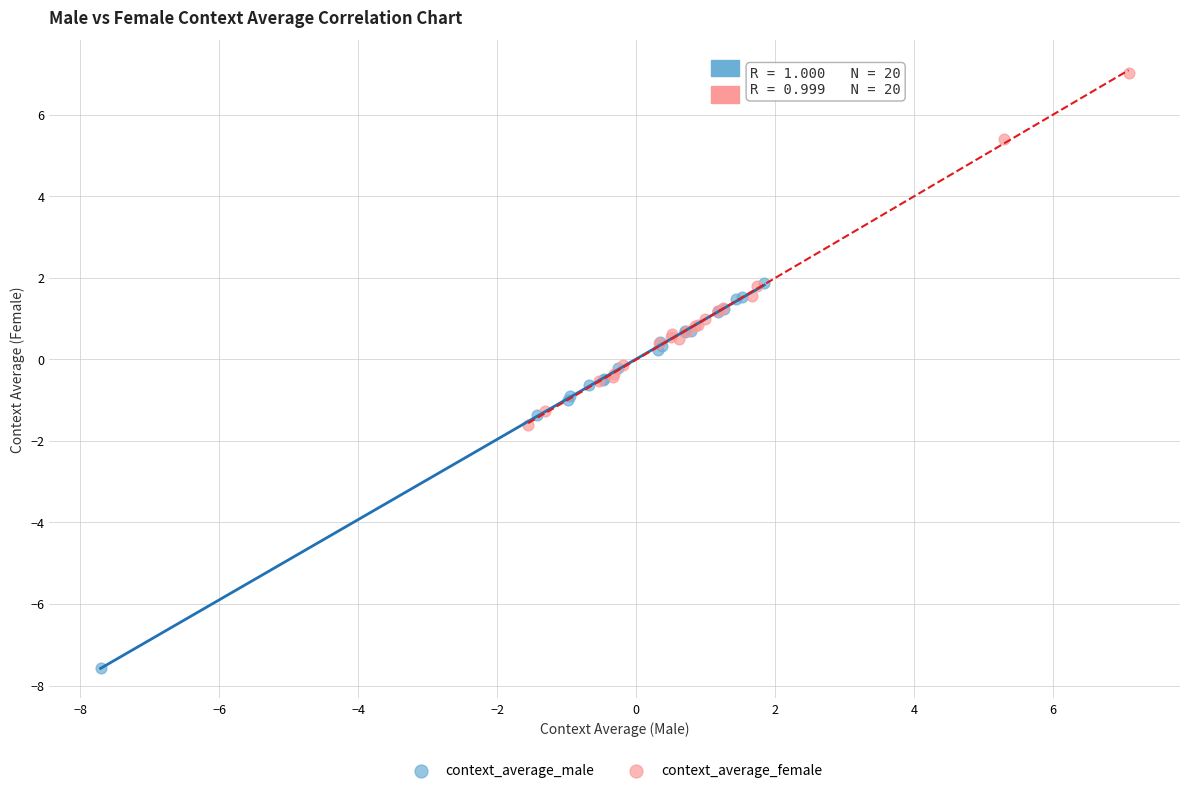

Which series has the largest Y range (max minus min)?

context_average_male